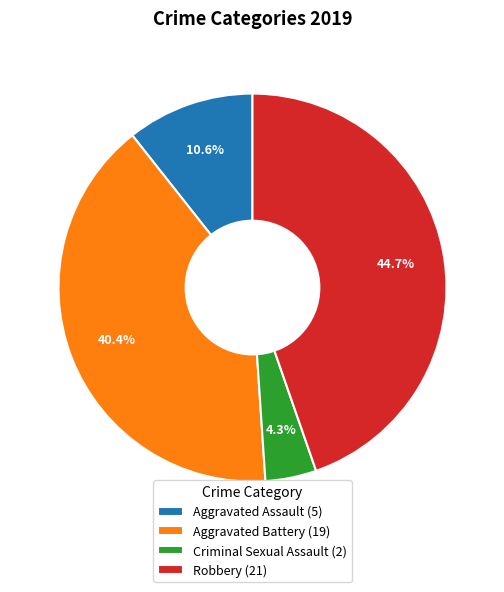

Approximately how many times larger is the value at Aggravated Battery (19) compared to Aggravated Assault (5)?

3.8